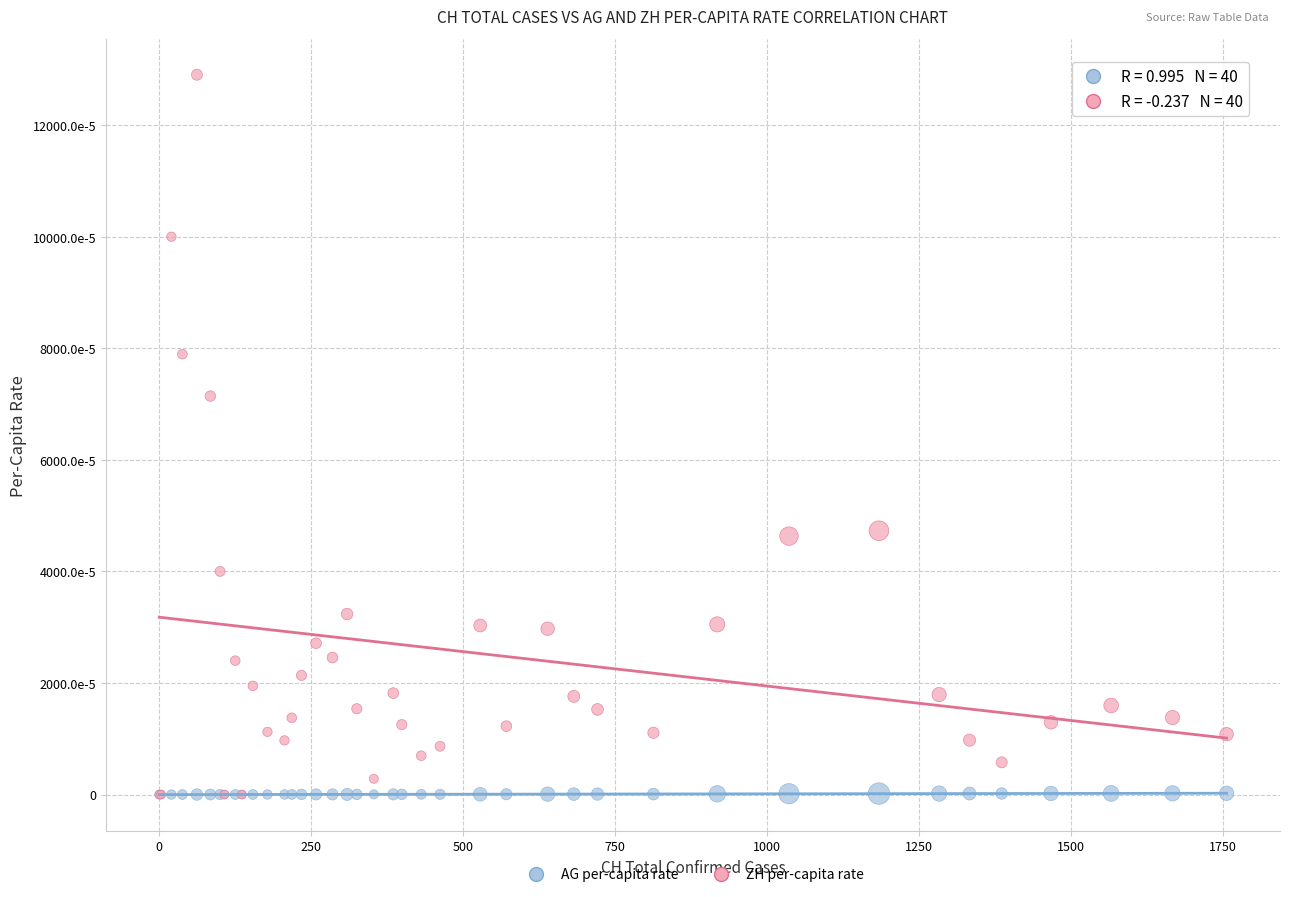

Which series reaches the maximum Y coordinate?

ZH per-capita rate